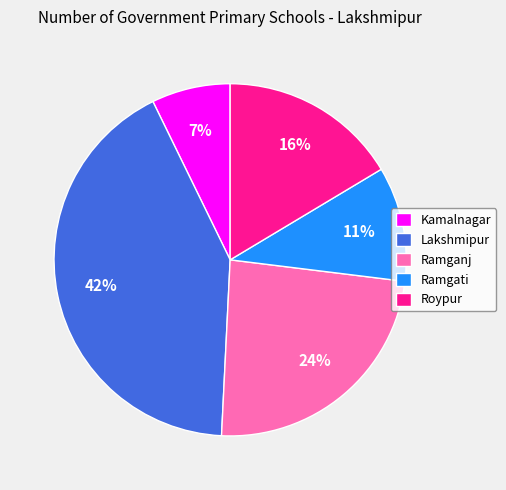

Does Lakshmipur account for over 50% of the chart?

No